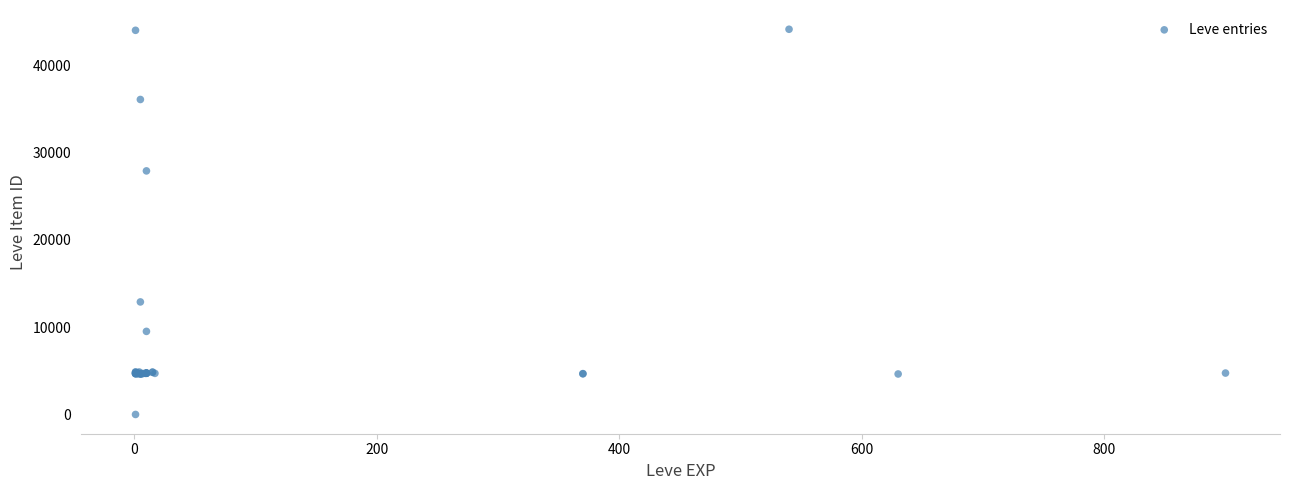

What Y value in the scatter plot is closest to 22050?

27884